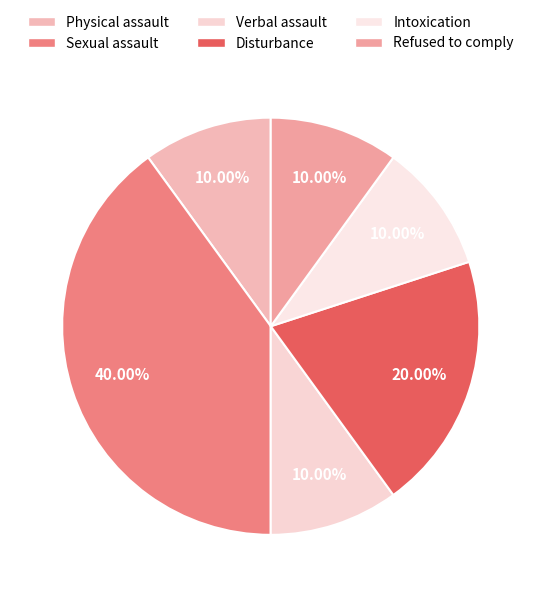

How many segments does this pie chart have?

6